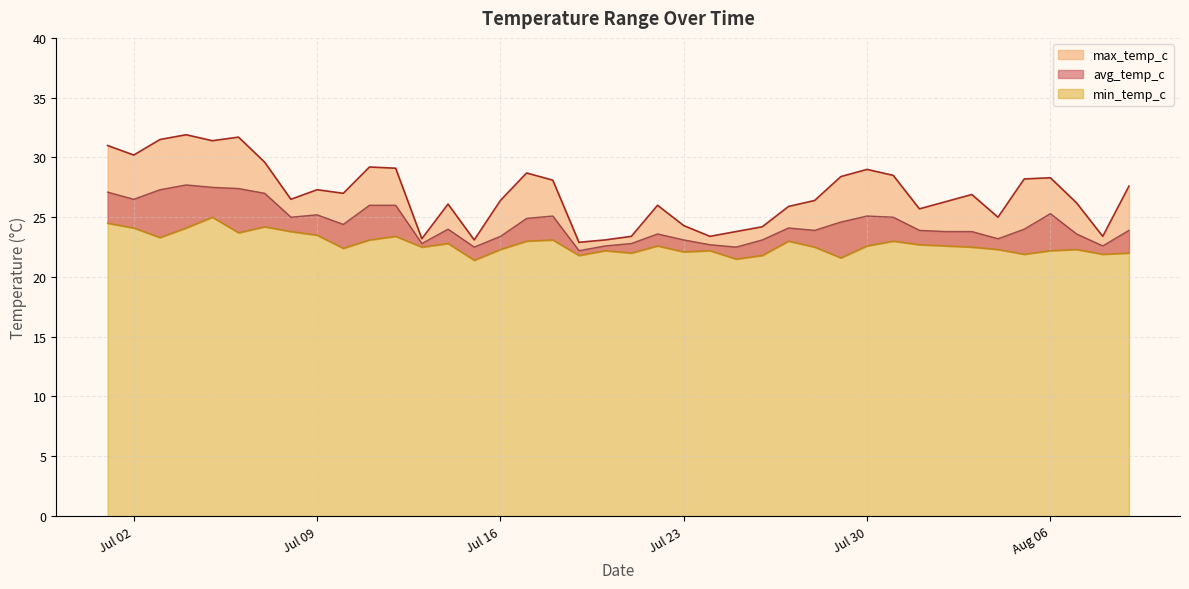

How many interior local valleys does the avg_temp_c series have?

10